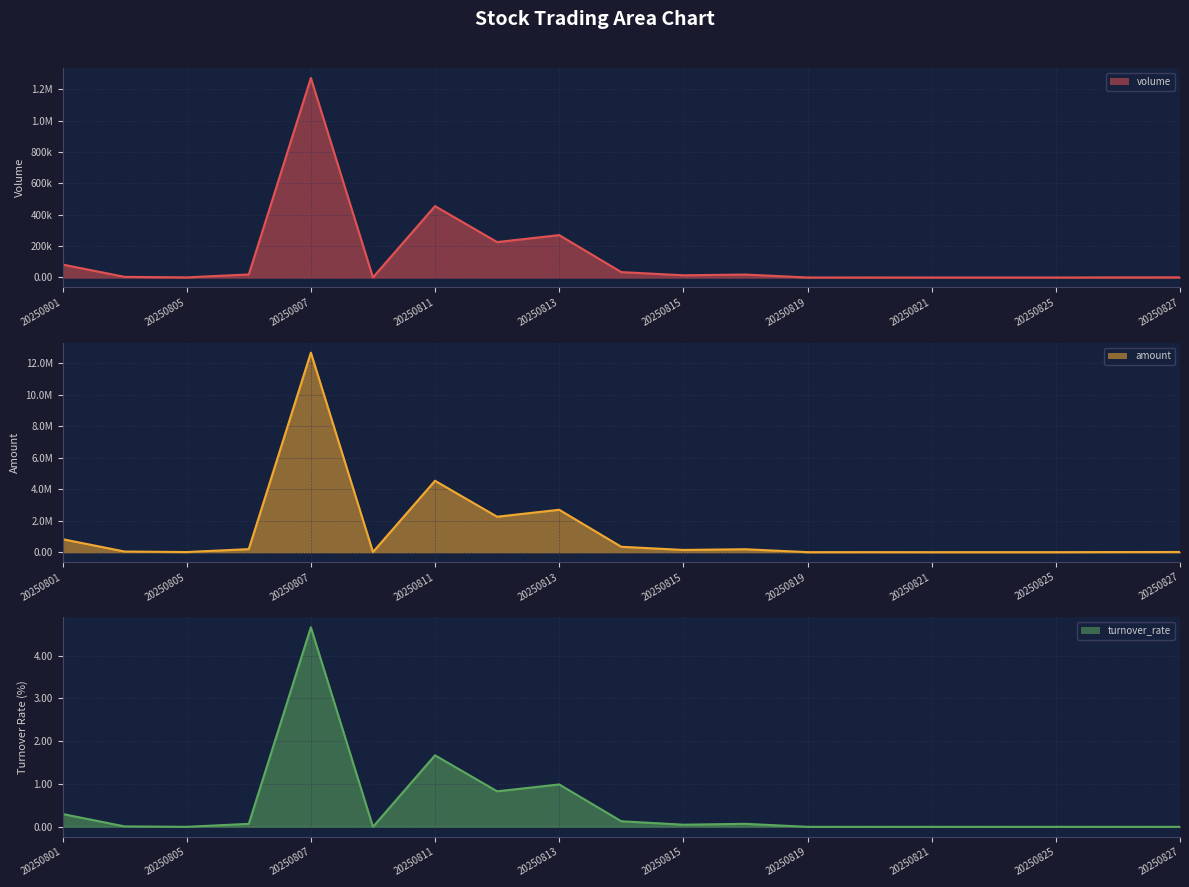

How many lines are shown in the chart?

3